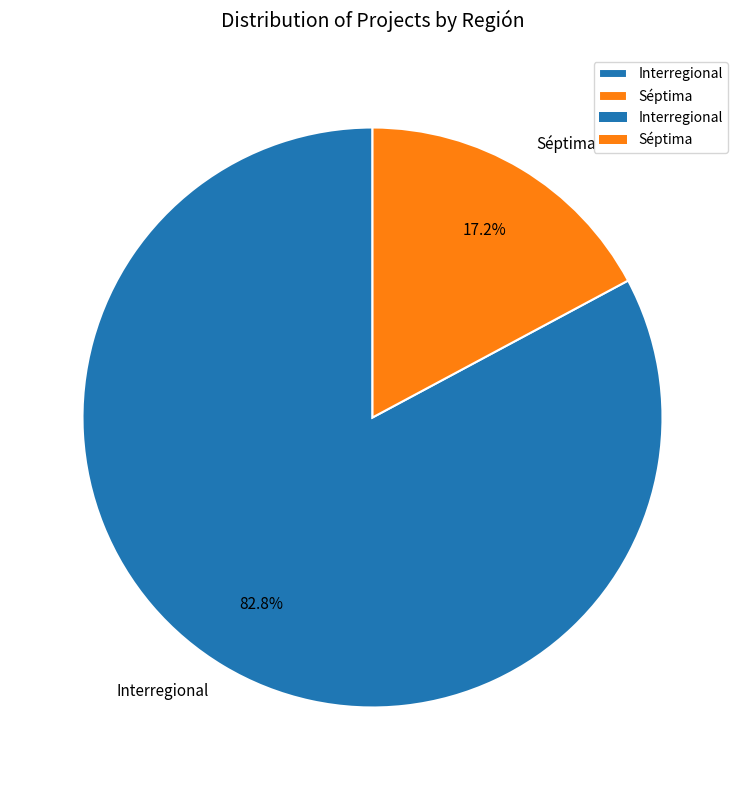

Rank the categories by value from highest to lowest.

Interregional, Séptima